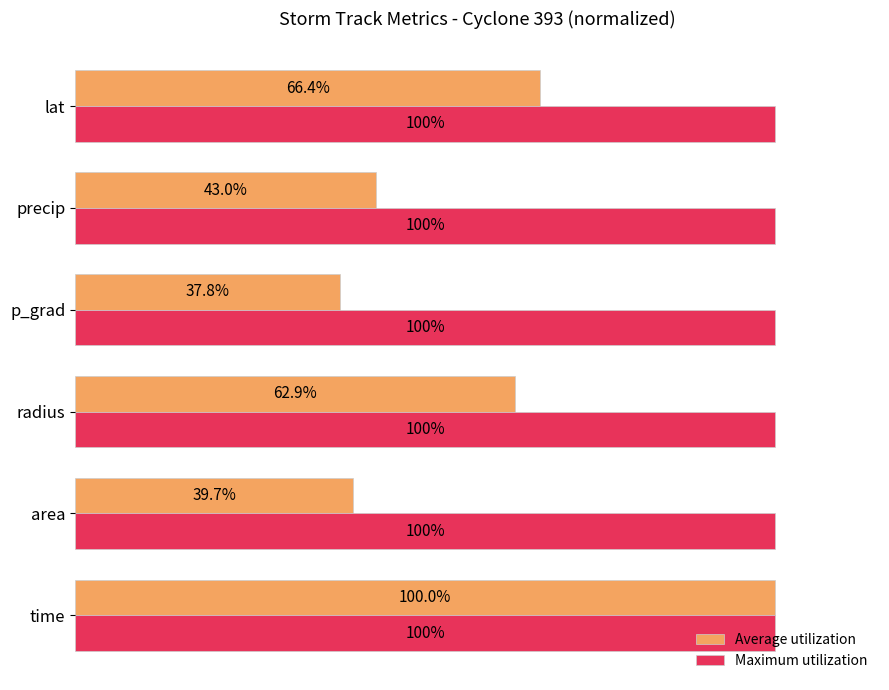

Which series has the largest total across all categories?

Maximum utilization